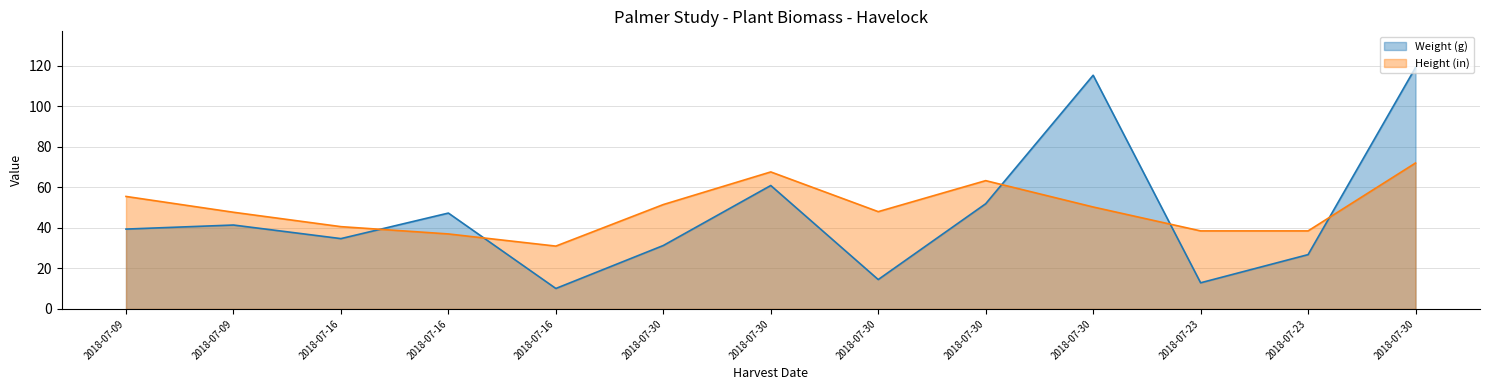

Which series changed the most between 2018-07-23 and 2018-07-30?

Weight (g)